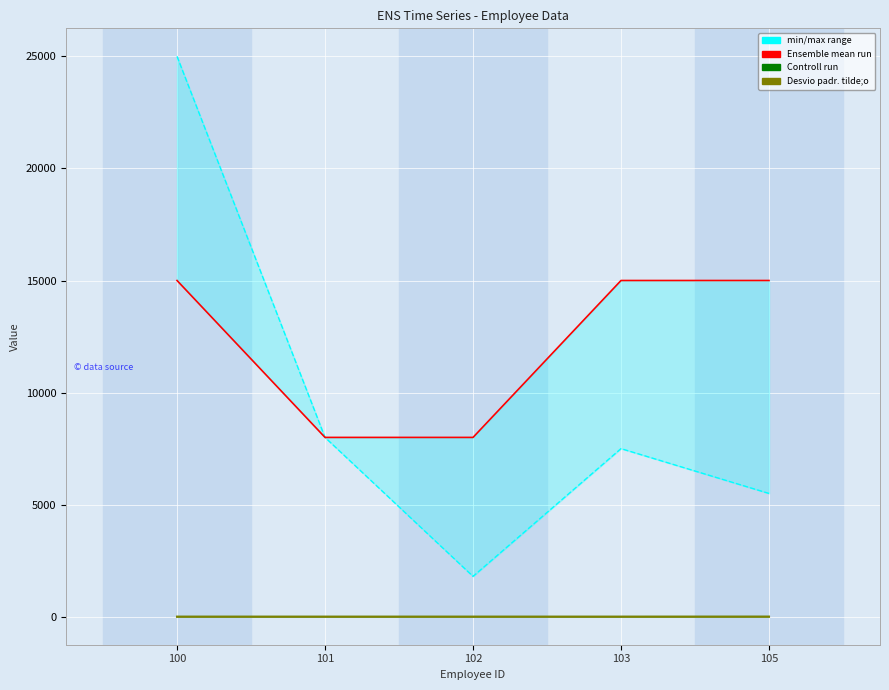

True or false: col_2 has more than 2 points higher than both neighbors.

False